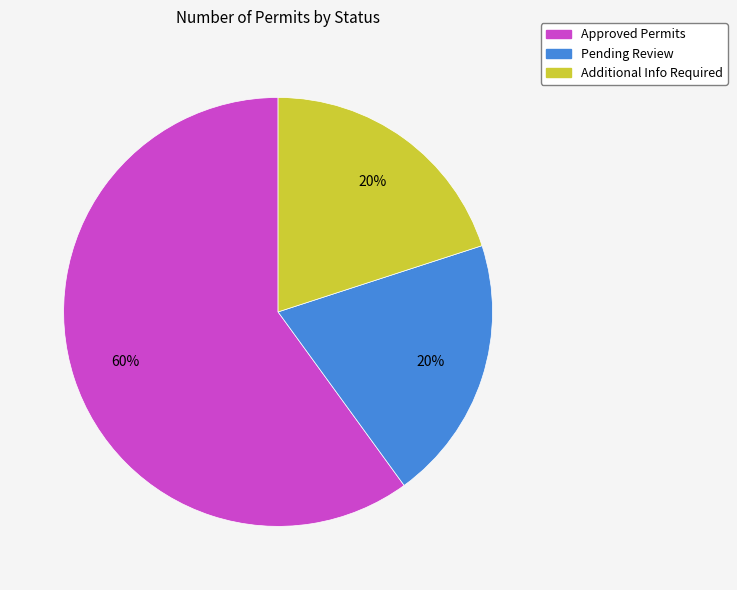

What percentage is the Approved Permits slice, to the nearest percent?

60%